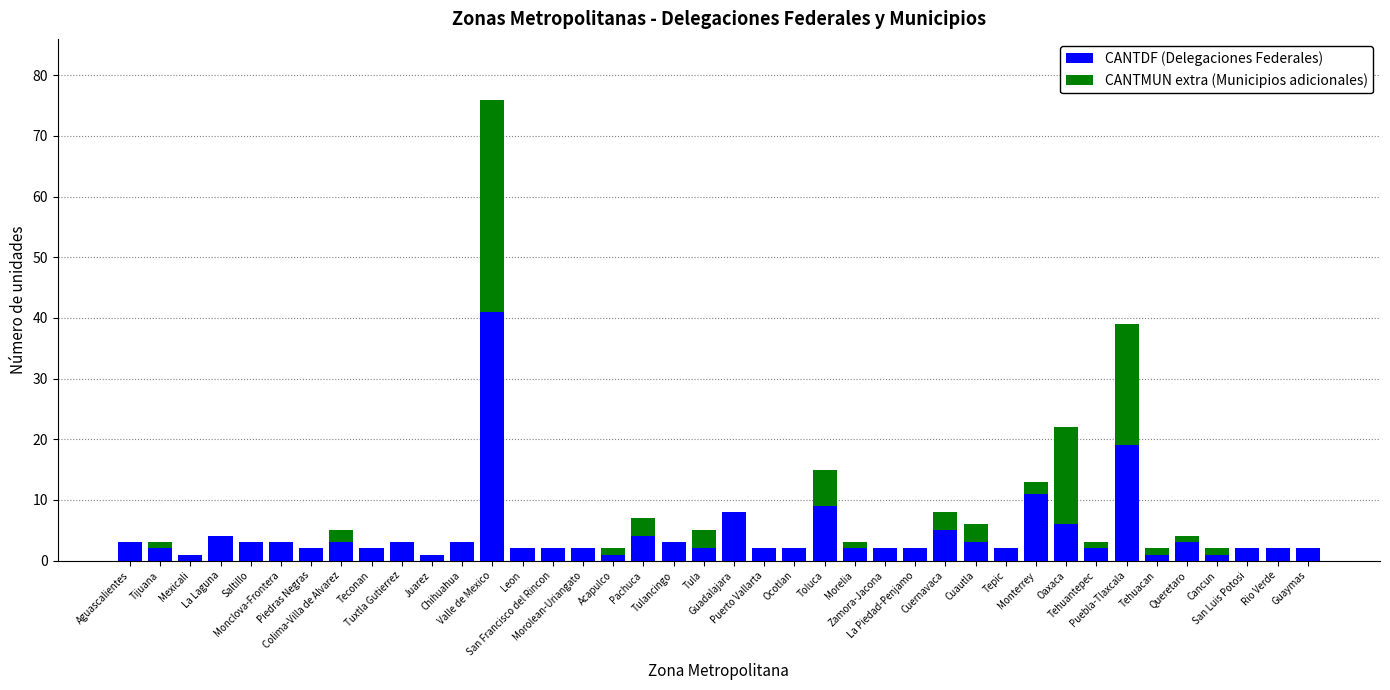

Does the chart contain stacked bars?

Yes